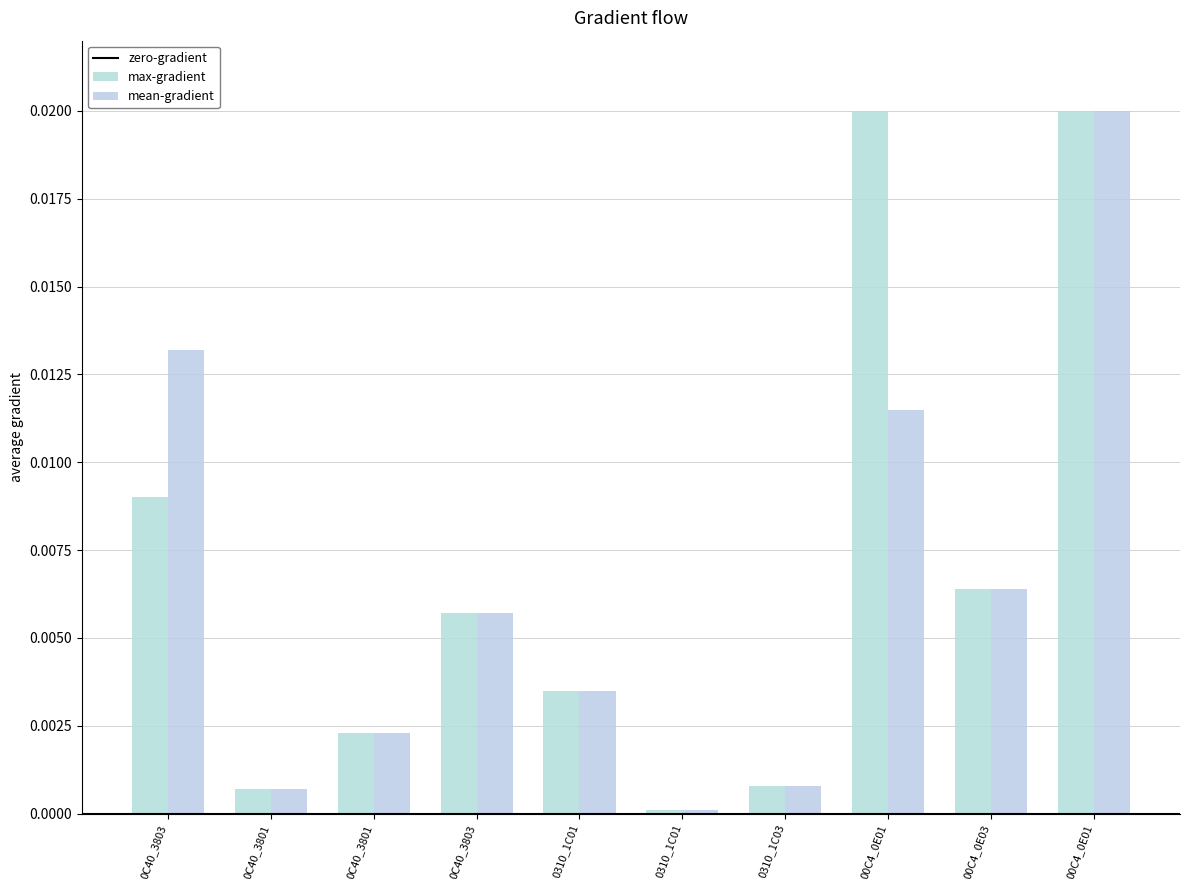

List the labels in order of mean-gradient value, largest first.

00C4_0E01, 0C40_3803, 00C4_0E01, 00C4_0E03, 0C40_3803, 0310_1C01, 0C40_3801, 0310_1C03, 0C40_3801, 0310_1C01